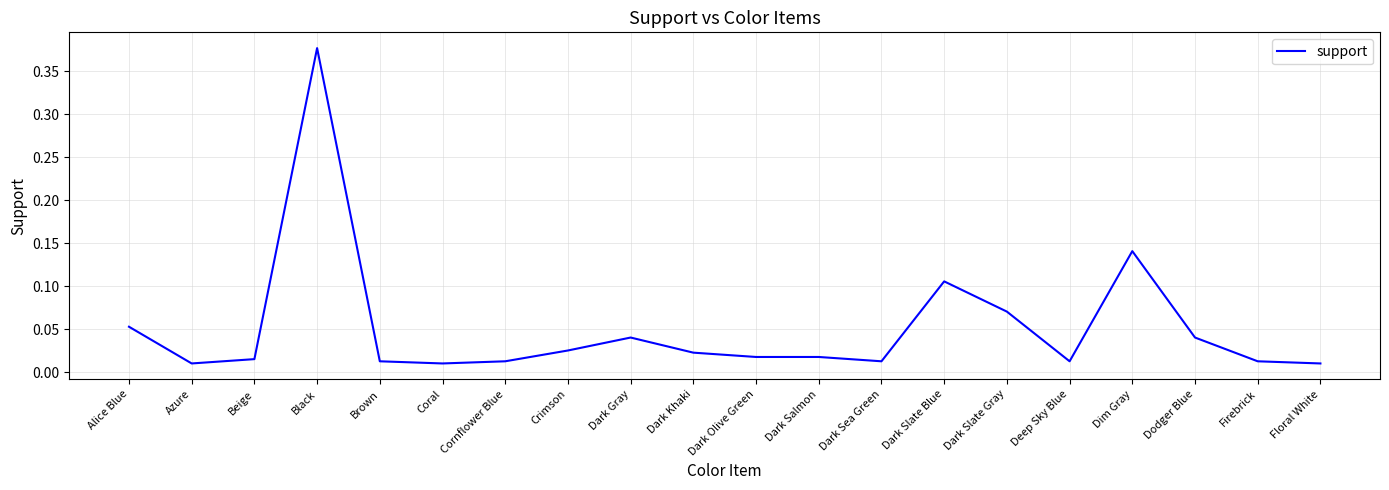

At which category does the chart reach its peak across all series?

Black